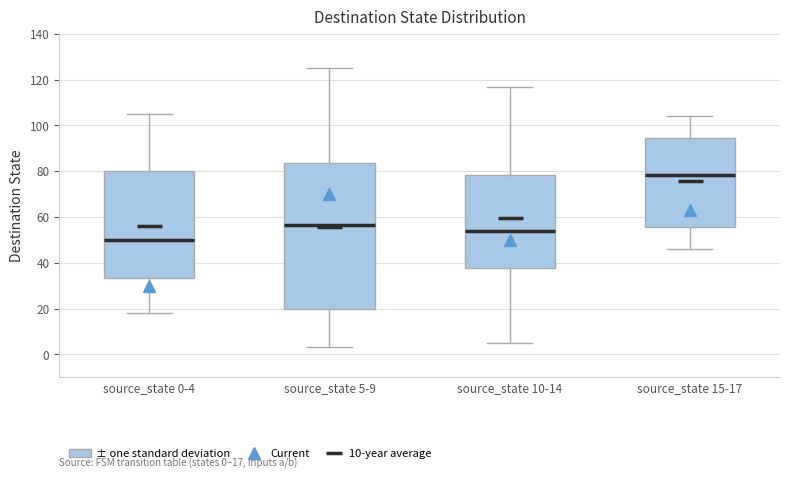

Comparing the boxes themselves (not the whiskers), which one is the tallest?

source_state 5-9